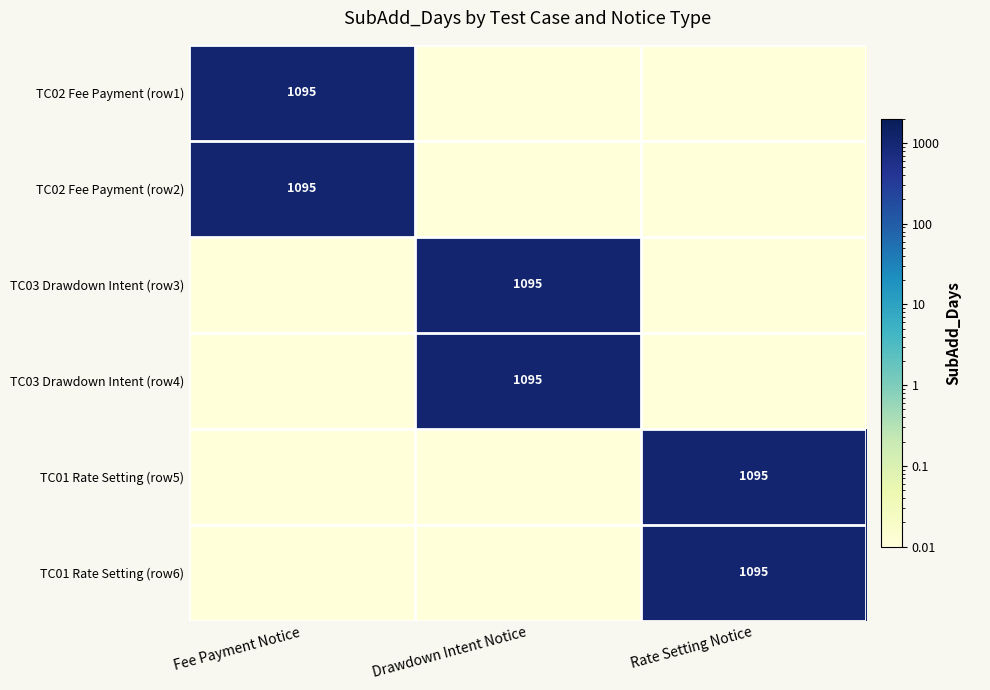

Which has a higher value, Rate Setting Notice or Fee Payment Notice?

Fee Payment Notice